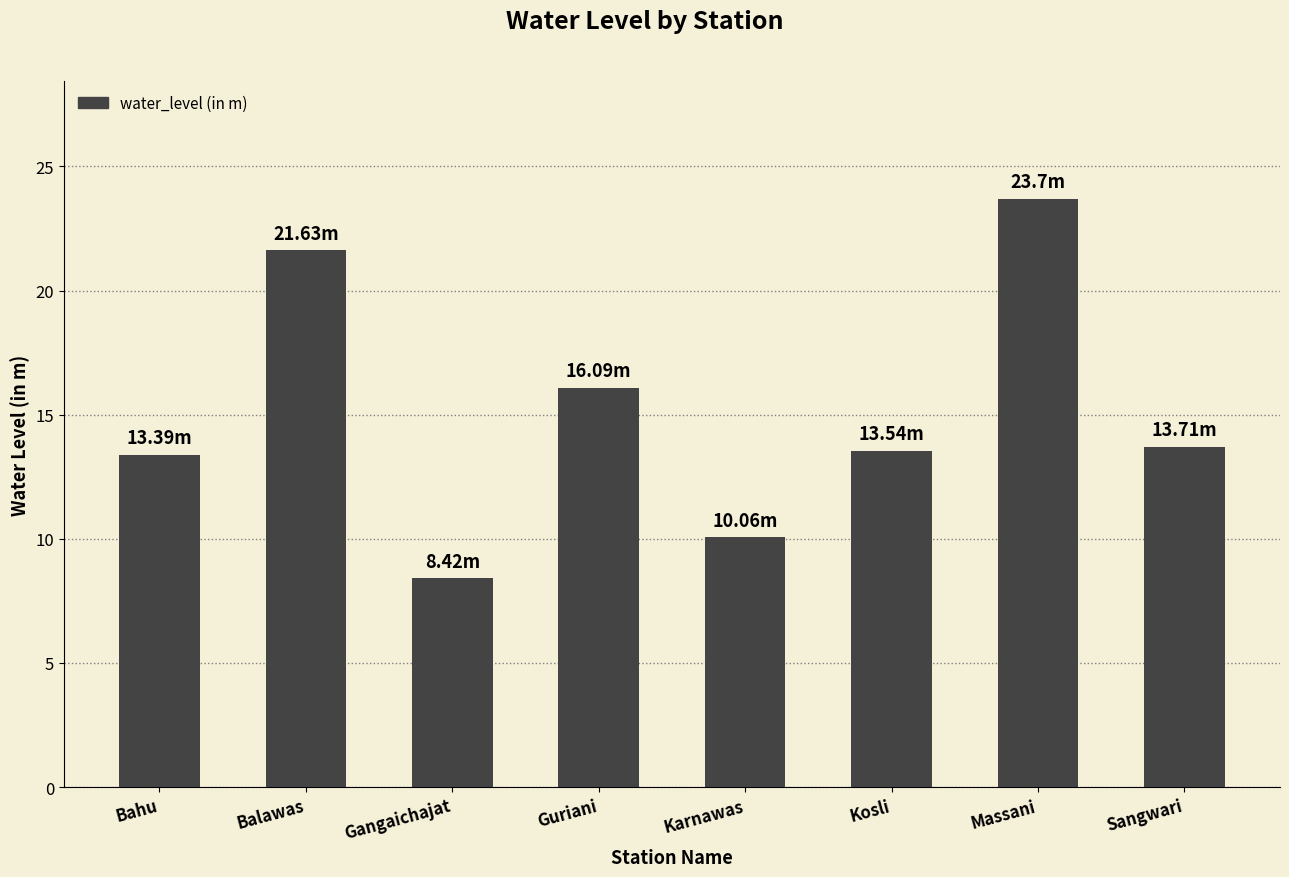

At which label does the data first exceed 13?

Bahu